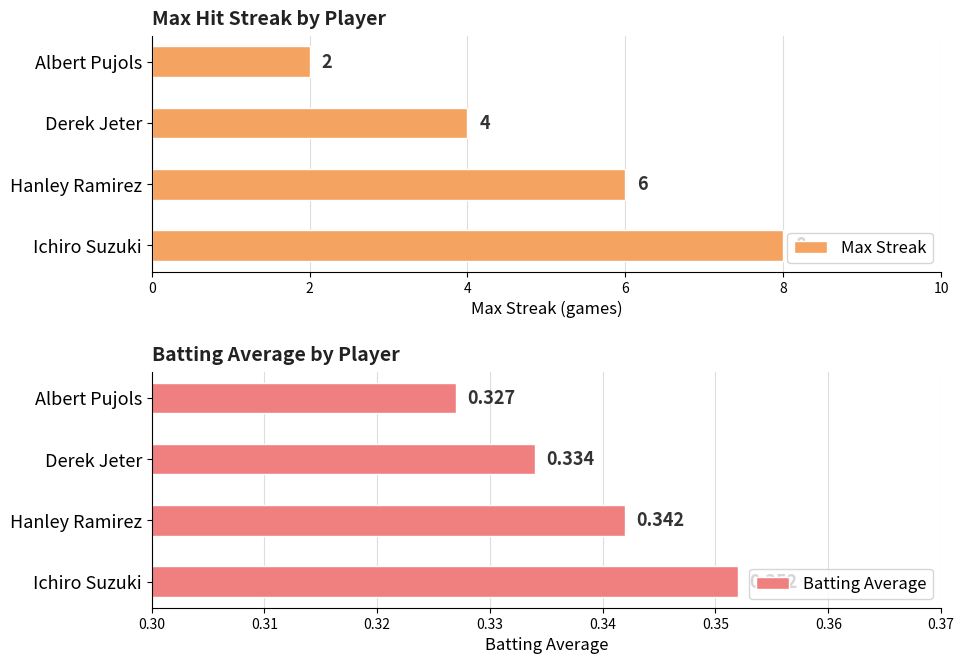

What is the minimum value shown in the chart?

0.3